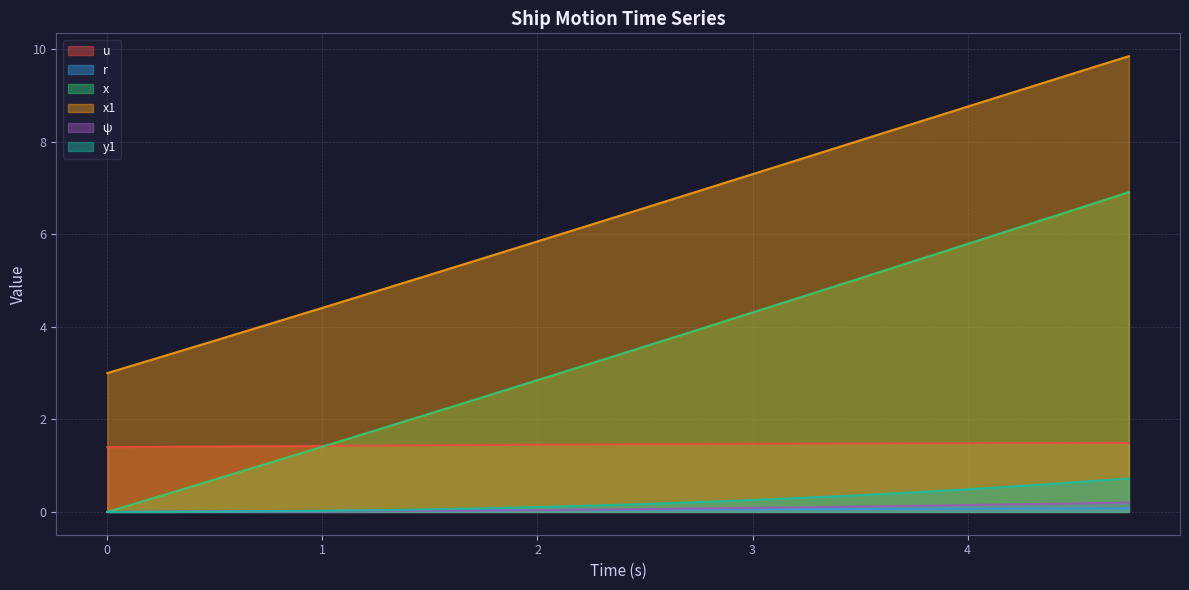

Reading right to left, what are all the values shown in this chart?

u: 4.75=1.5	4.5=1.5	4.25=1.5	4.0=1.5	3.75=1.5	3.5=1.5	3.25=1.5	3.0=1.5	2.75=1.5	2.5=1.5	2.25=1.5	2.0=1.5	1.75=1.4	1.5=1.4	1.25=1.4	1.0=1.4	0.75=1.4	0.5=1.4	0.25=1.4	0.0=1.4
r: 4.75=0.1	4.5=0.1	4.25=0.1	4.0=0.1	3.75=0.1	3.5=0.1	3.25=0.1	3.0=0.1	2.75=0.1	2.5=0.0	2.25=0.0	2.0=0.0	1.75=0.0	1.5=0.0	1.25=0.0	1.0=0.0	0.75=0.0	0.5=0.0	0.25=0.0	0.0=0.0
x: 4.75=6.9	4.5=6.5	4.25=6.2	4.0=5.8	3.75=5.4	3.5=5.0	3.25=4.7	3.0=4.3	2.75=3.9	2.5=3.6	2.25=3.2	2.0=2.8	1.75=2.5	1.5=2.1	1.25=1.8	1.0=1.4	0.75=1.1	0.5=0.7	0.25=0.3	0.0=0.0
x1: 4.75=9.8	4.5=9.5	4.25=9.1	4.0=8.8	3.75=8.4	3.5=8.0	3.25=7.7	3.0=7.3	2.75=6.9	2.5=6.6	2.25=6.2	2.0=5.8	1.75=5.5	1.5=5.1	1.25=4.8	1.0=4.4	0.75=4.1	0.5=3.7	0.25=3.4	0.0=3.0
ψ: 4.75=0.2	4.5=0.2	4.25=0.2	4.0=0.1	3.75=0.1	3.5=0.1	3.25=0.1	3.0=0.1	2.75=0.1	2.5=0.1	2.25=0.1	2.0=0.0	1.75=0.0	1.5=0.0	1.25=0.0	1.0=0.0	0.75=0.0	0.5=0.0	0.25=0.0	0.0=0.0
y1: 4.75=0.7	4.5=0.6	4.25=0.6	4.0=0.5	3.75=0.4	3.5=0.4	3.25=0.3	3.0=0.3	2.75=0.2	2.5=0.2	2.25=0.1	2.0=0.1	1.75=0.1	1.5=0.1	1.25=0.0	1.0=0.0	0.75=0.0	0.5=0.0	0.25=0.0	0.0=0.0